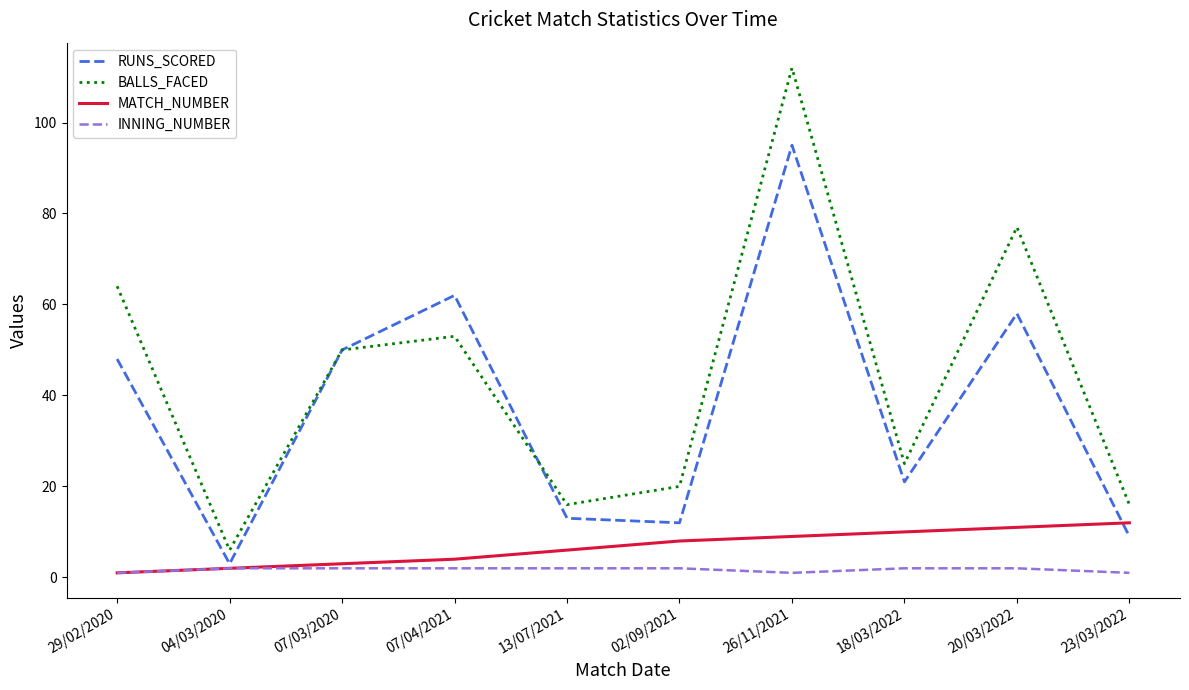

True or false: INNING_NUMBER has a value of 1 at 23/03/2022.

True